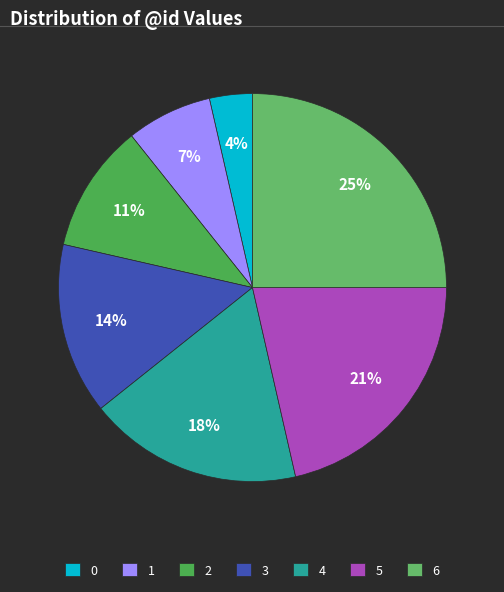

To the nearest percent, what percentage of the pie is 5?

21%